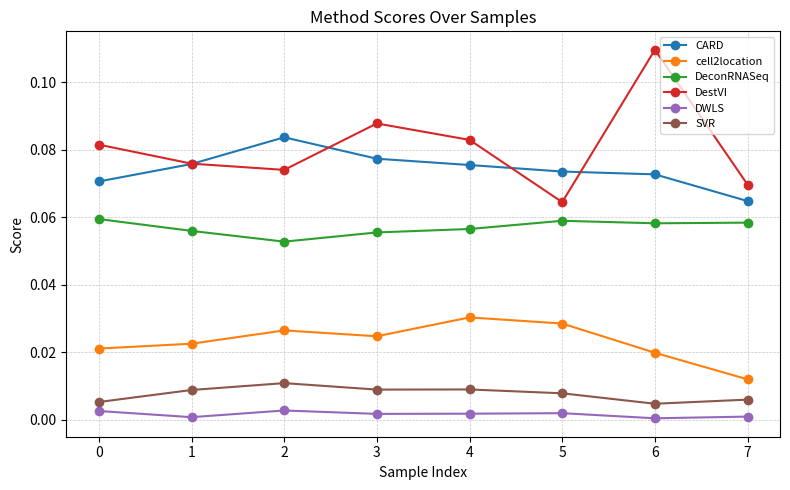

Rank the series by their maximum value, from lowest to highest.

DWLS, SVR, cell2location, DeconRNASeq, CARD, DestVI